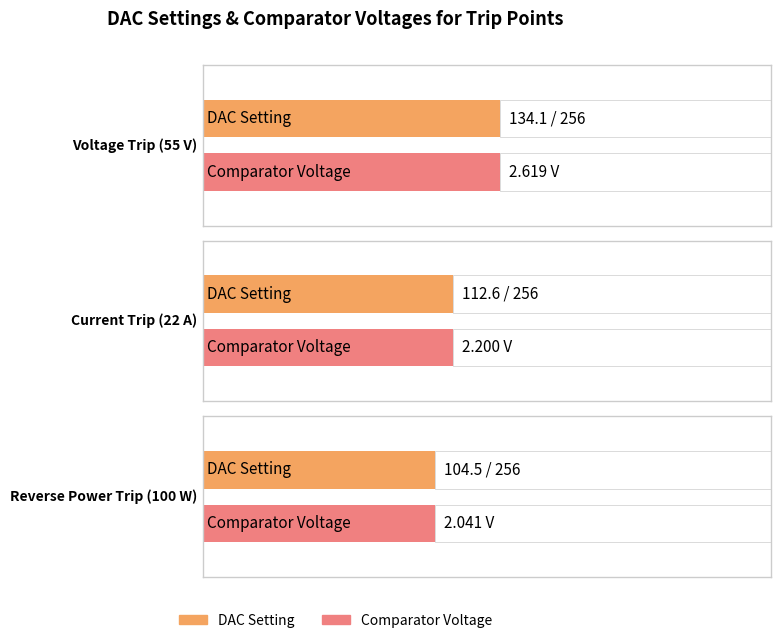

At which category is the sum across all series the highest?

Voltage Trip (55 V)